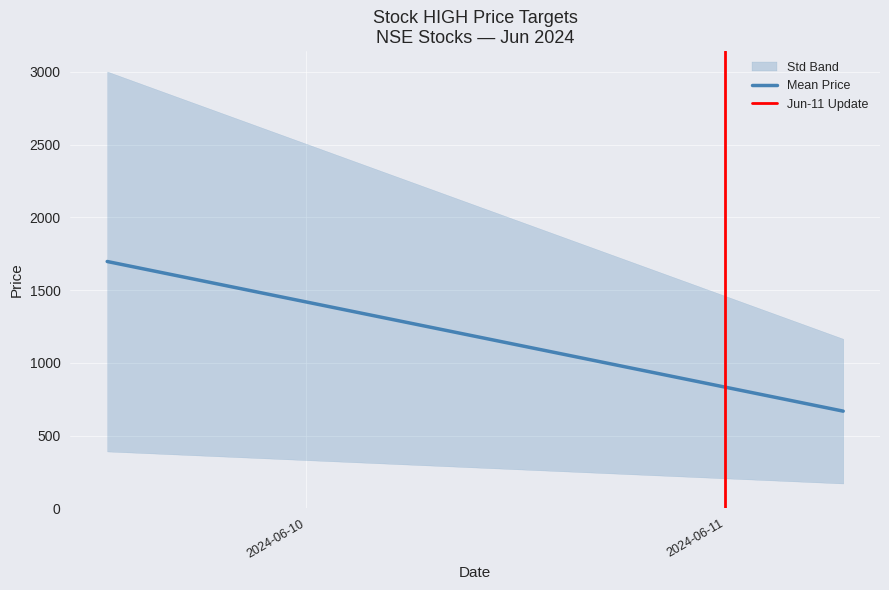

Reading right to left, what are all the values shown in this chart?

Mean Price: 667.8	1696.2
Jun-11 Update: 1.0	0.0